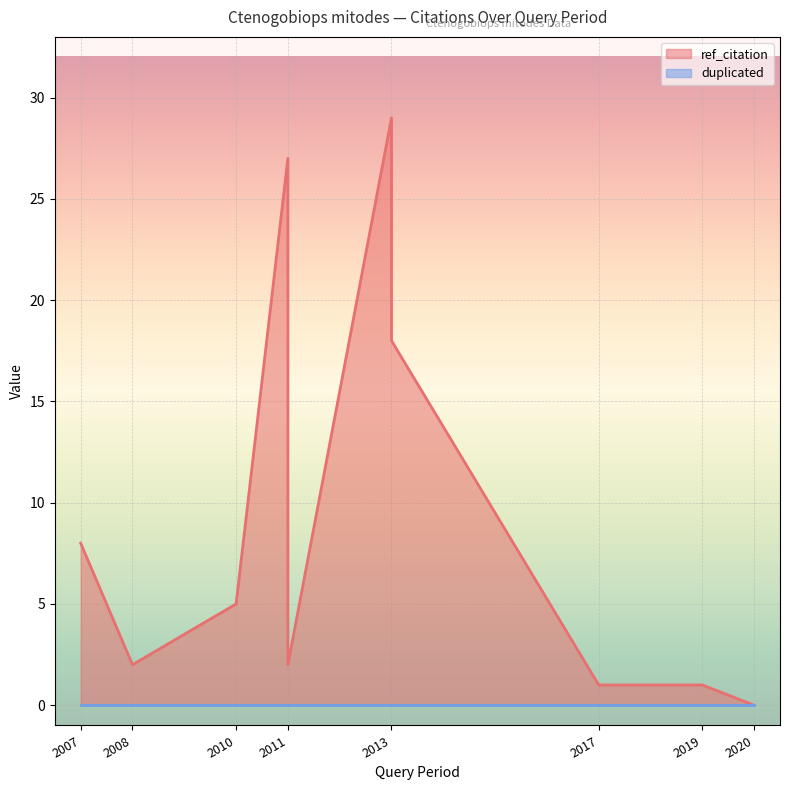

How many points are higher than both their immediate neighbors (excluding endpoints)?

2